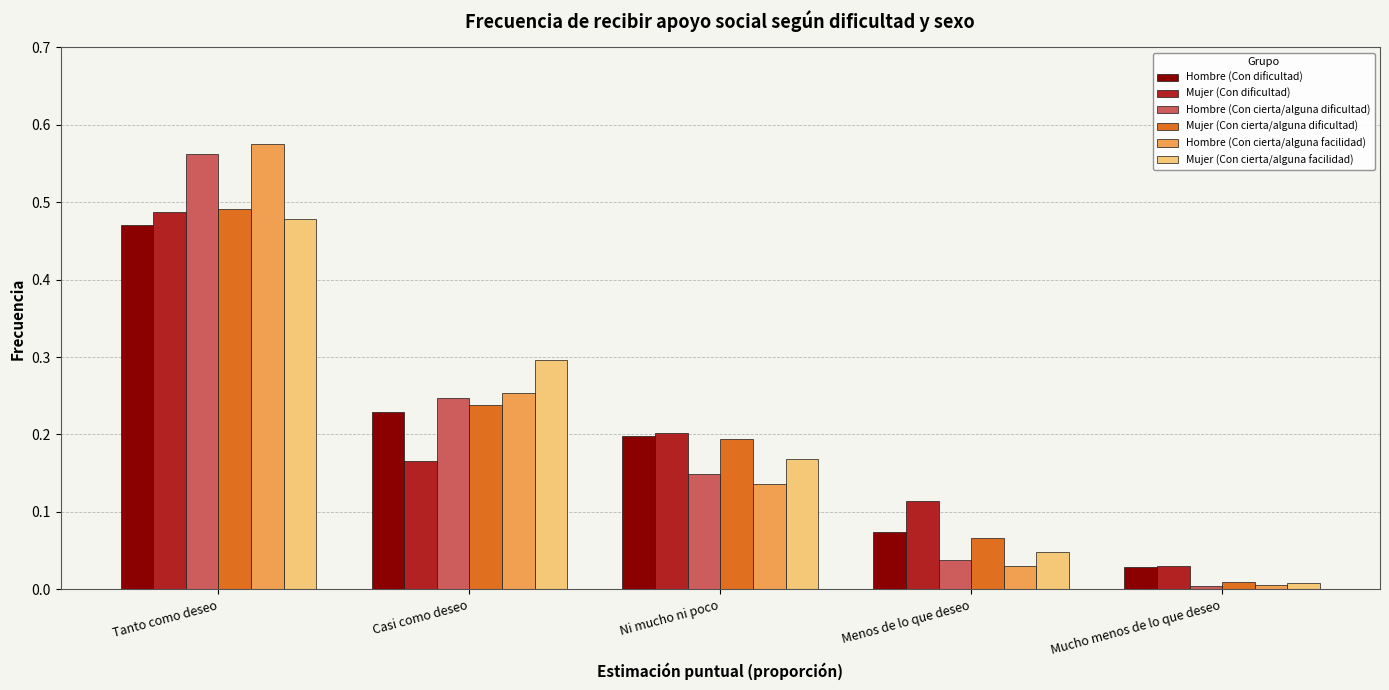

What is the sum of all Mujer (Con dificultad) values?

1.0